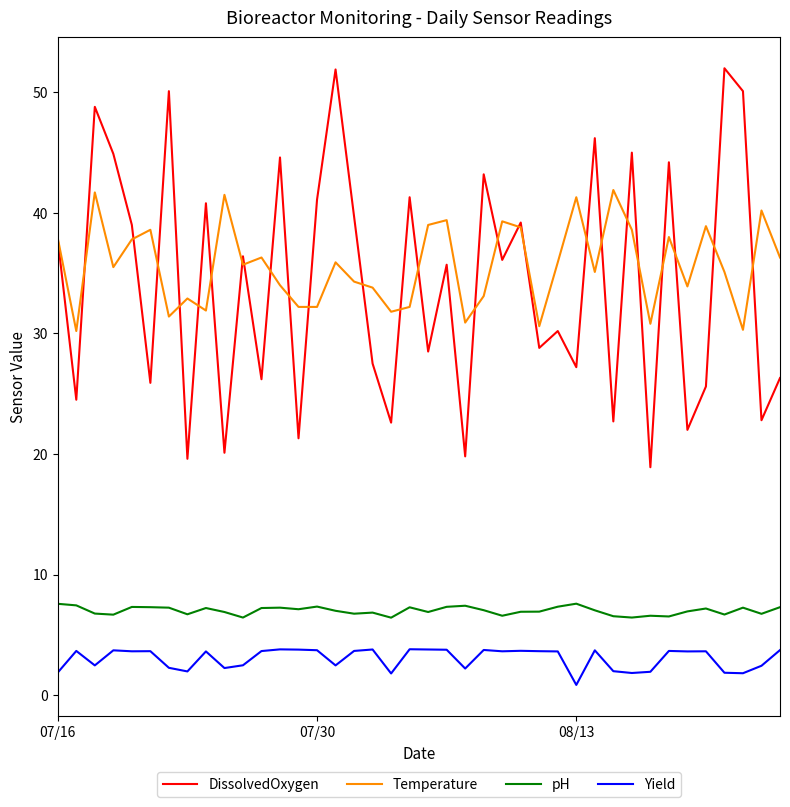

Is this an area chart (filled region under the line)?

No